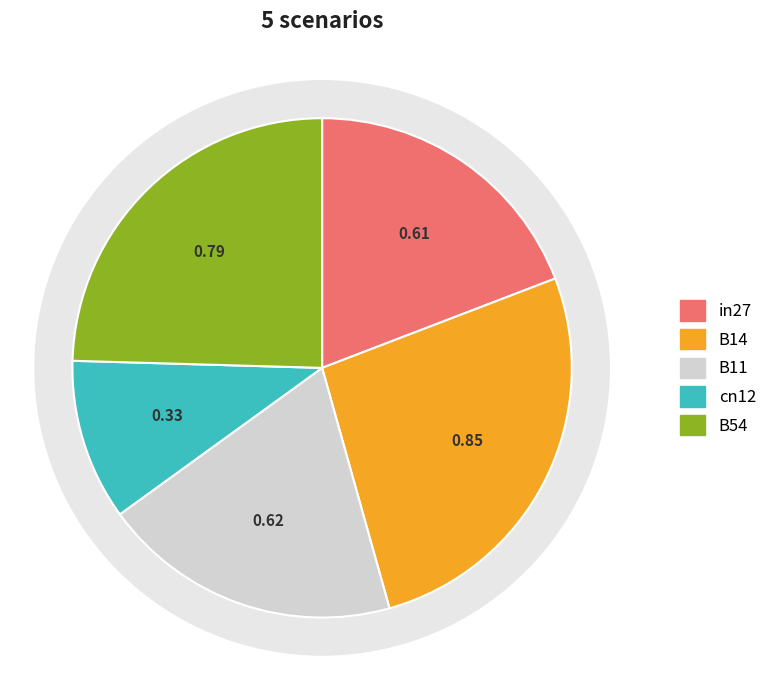

To the nearest percent, what is the difference between the B14 and B11 slice percentages?

7%